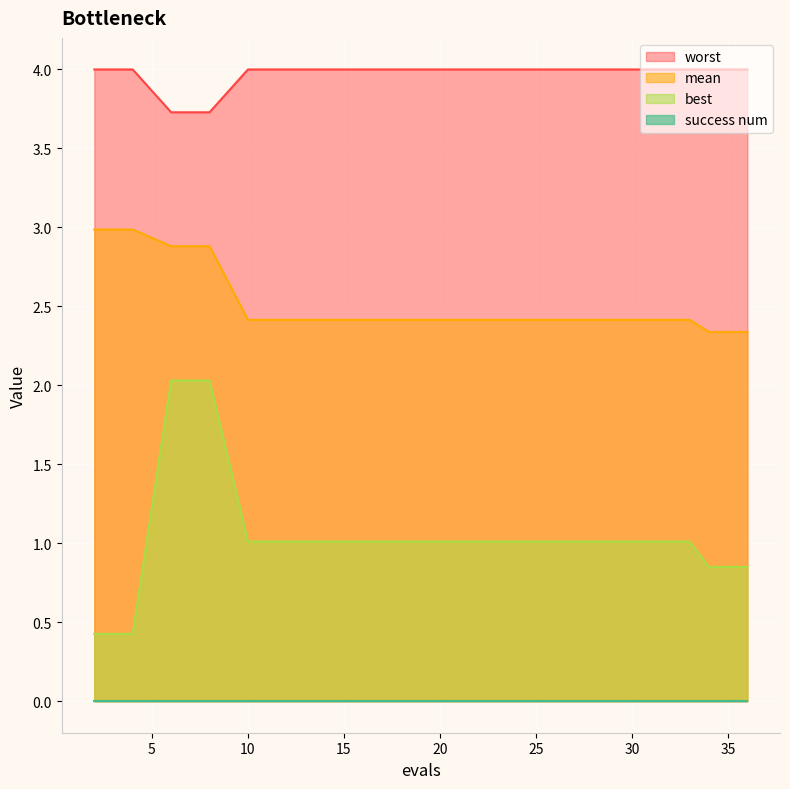

True or false: best and worst intersect in this chart.

False